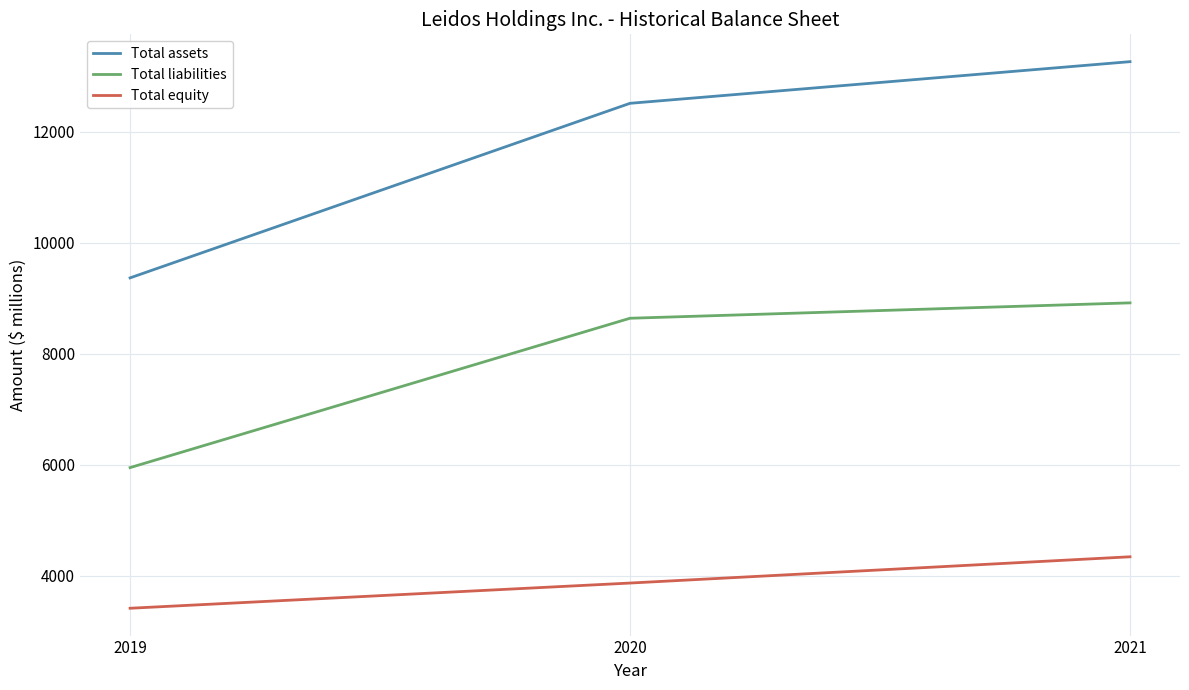

At which category does the chart reach its peak across all series?

2021